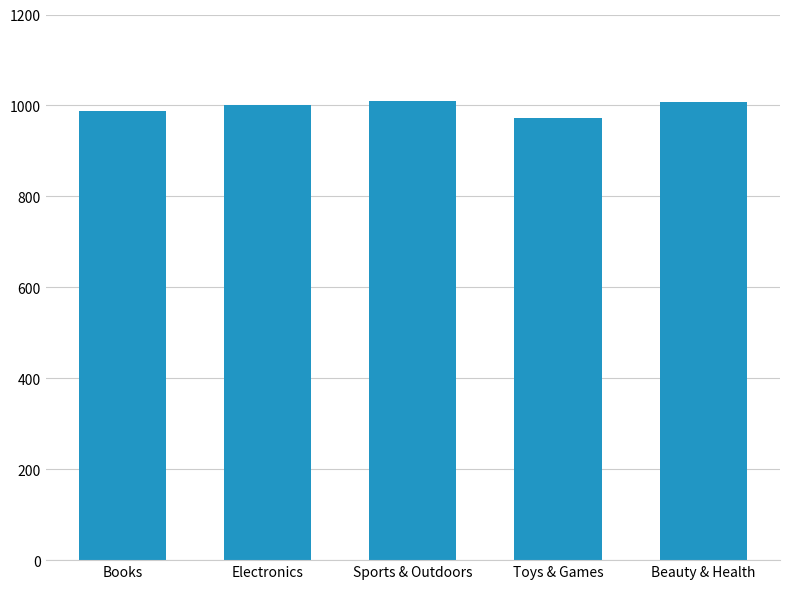

What is the value of the 4th bar from the left?

973